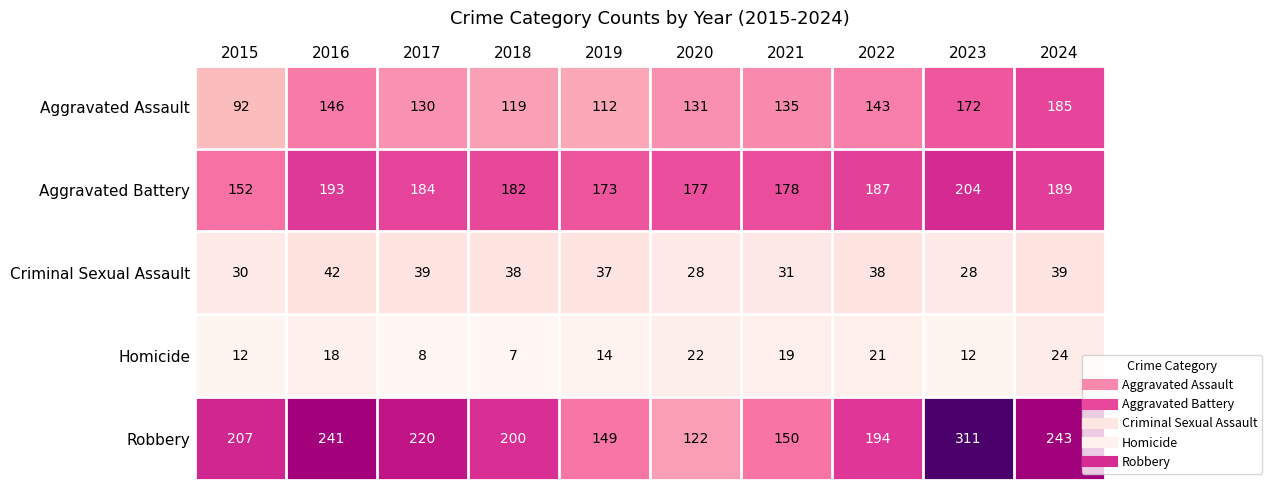

Which series has the largest total across all categories?

Robbery